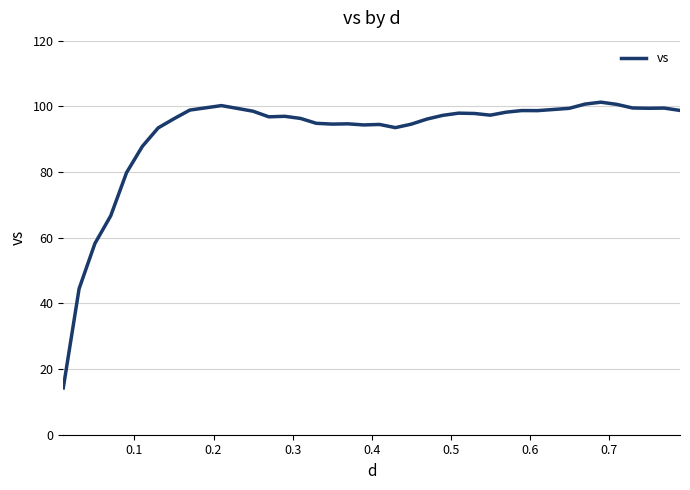

What is the maximum value shown in the chart?

101.3